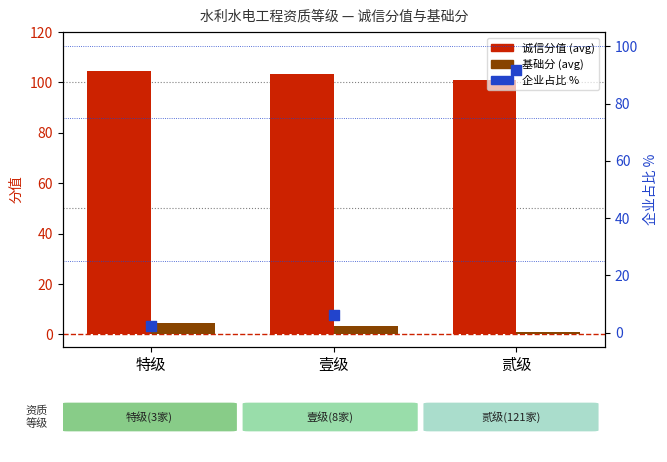

At how many categories does at least one series exceed 14?

3